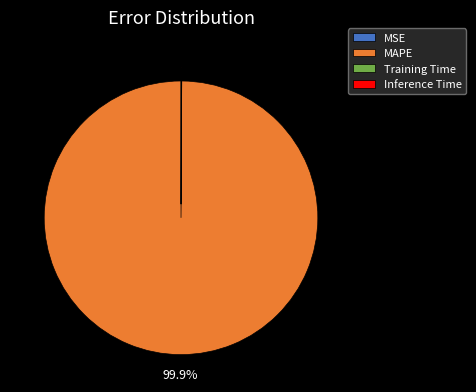

The MAPE slice represents 88% of the pie. True or false?

False